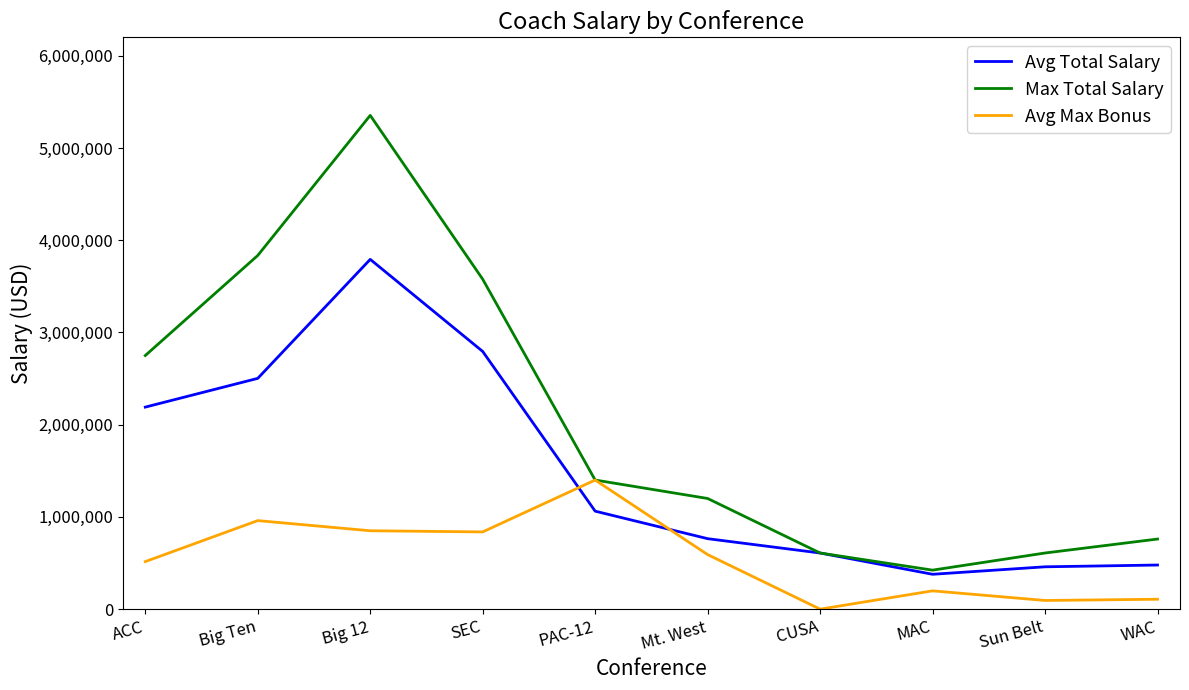

What is the total value across all series at Mt. West?

2555719